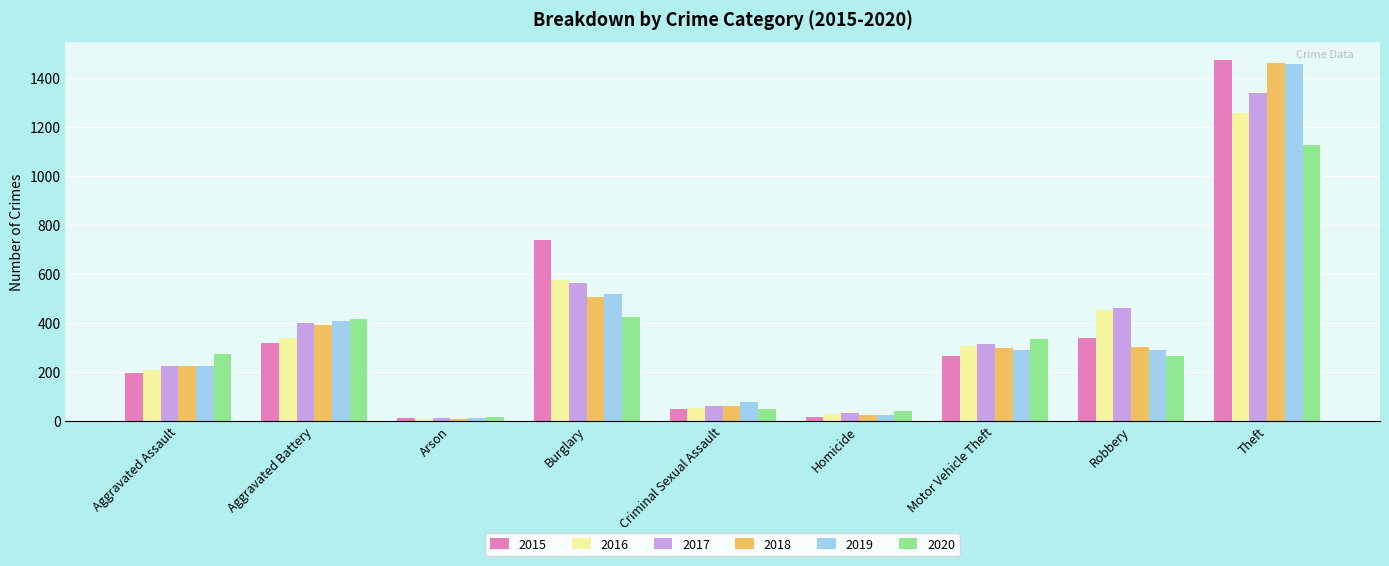

The 2019 series shows 86 at Aggravated Battery. True or false?

False